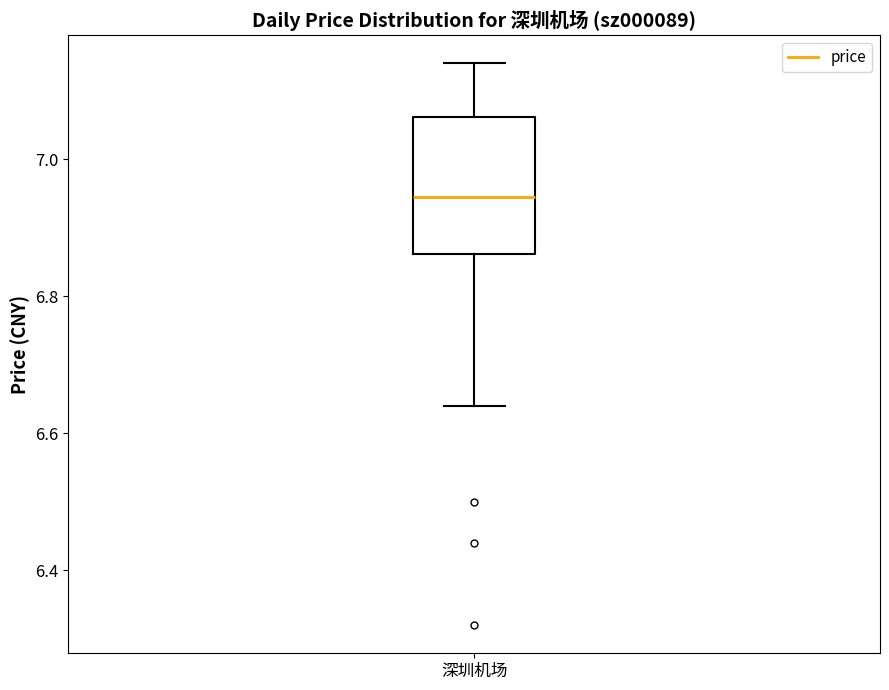

Where is the lower edge of the box for 深圳机场 on the y-axis? The values are not printed on the chart, so give them approximately, as read against the axis.

6.86